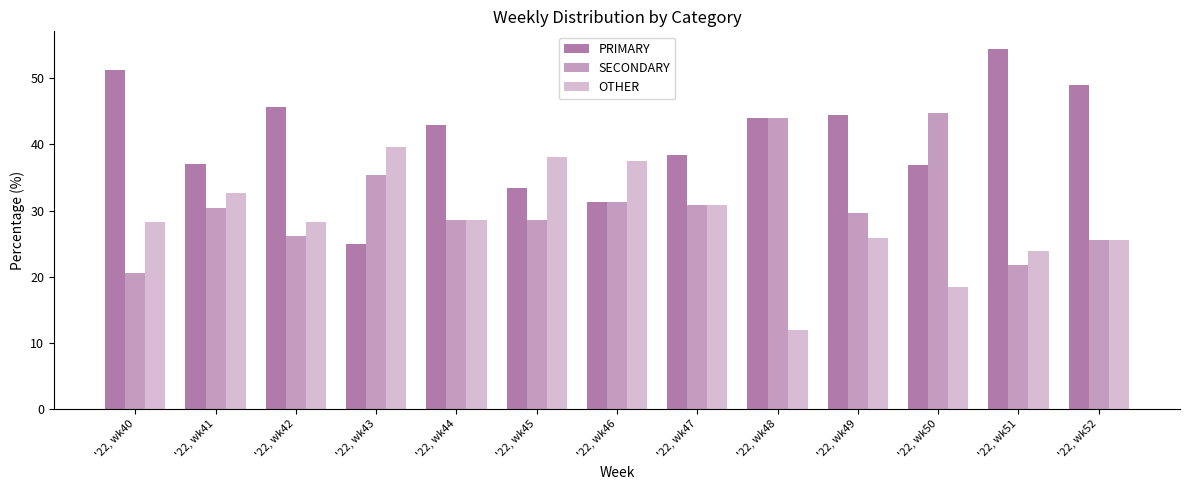

Is it true that OTHER equals 25.9 at '22, wk49?

True